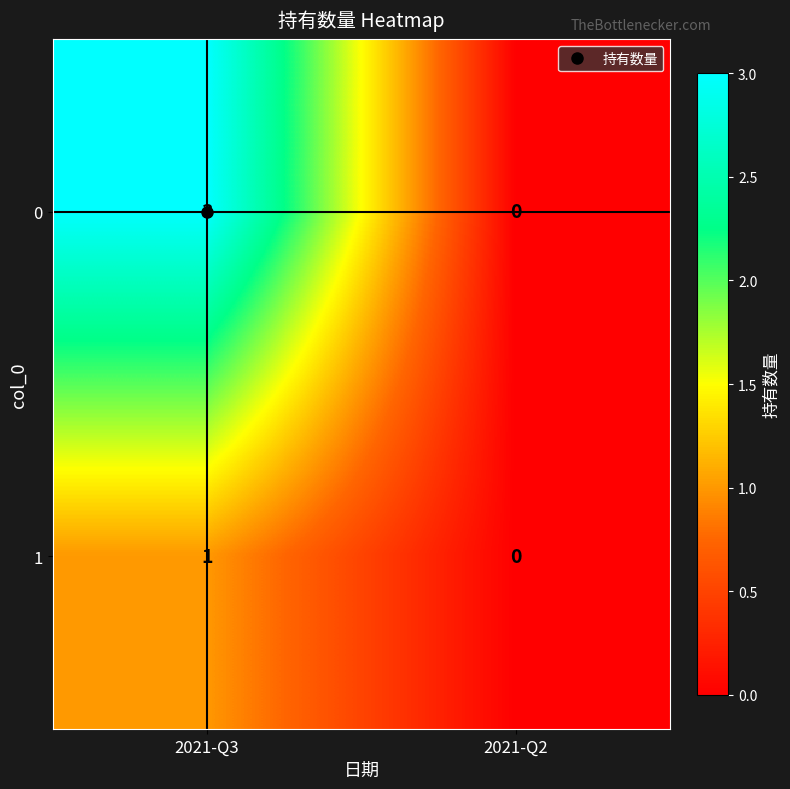

At which category does the chart reach its peak across all series?

2021-Q3